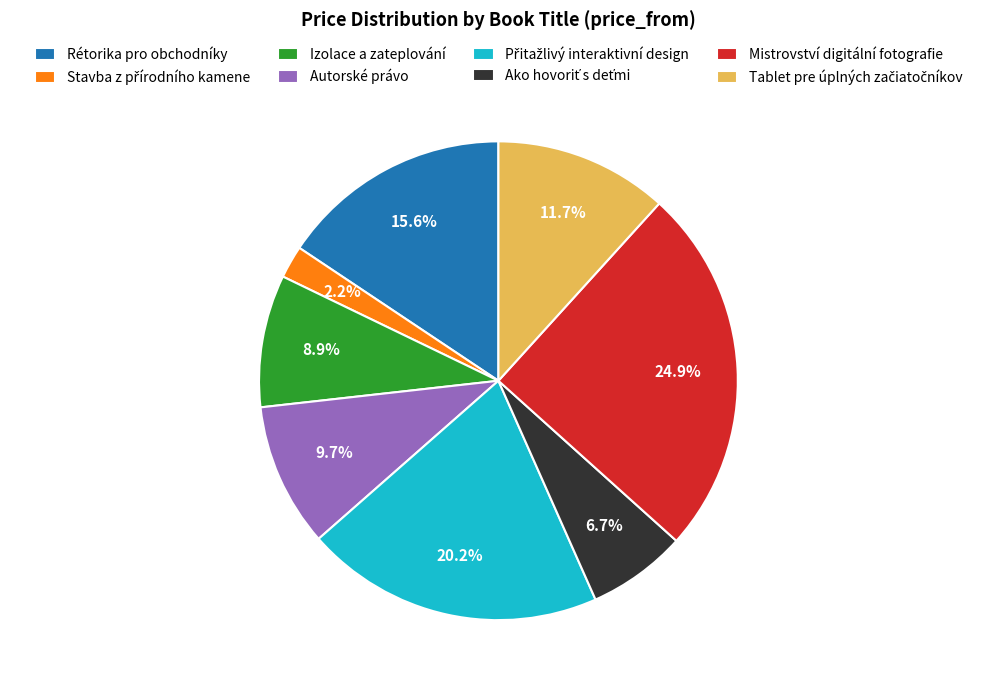

Which slice is the largest?

Mistrovství digitální fotografie